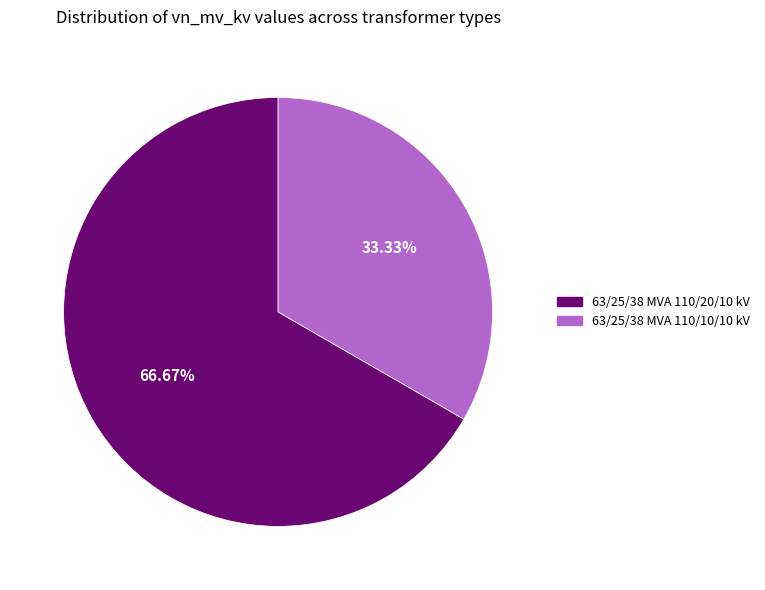

Combined, what portion of the pie is 63/25/38 MVA 110/10/10 kV and 63/25/38 MVA 110/20/10 kV?

100.0%